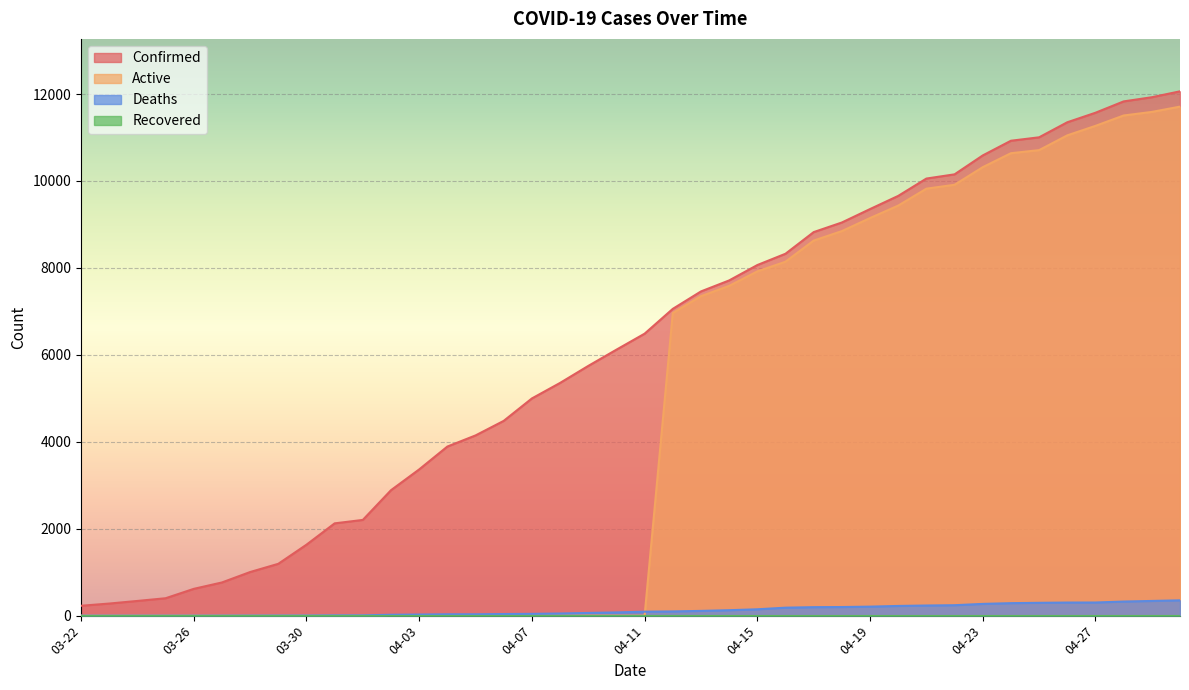

True or false: Deaths has more than 0 interior local peaks.

False